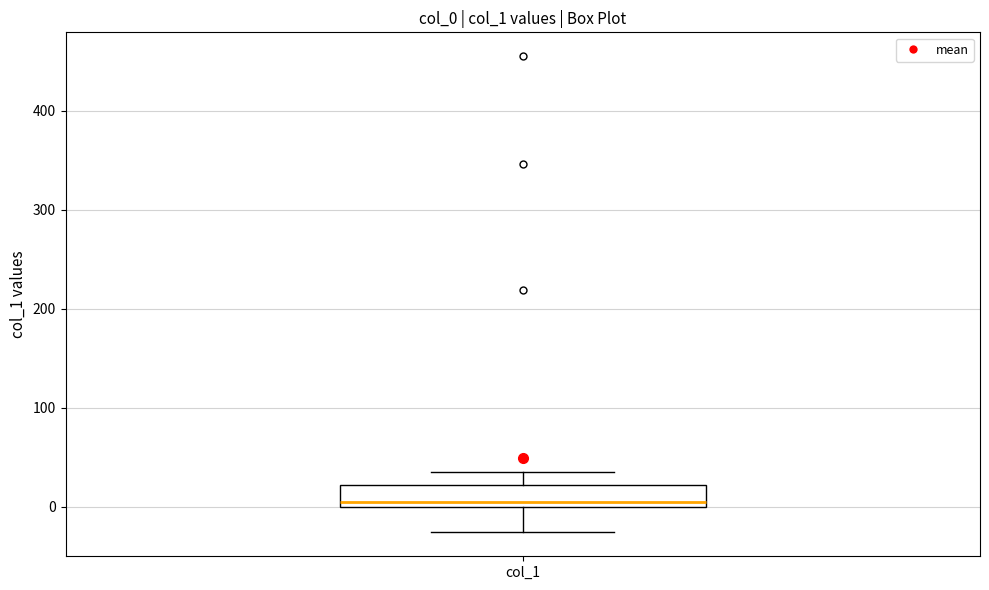

Transcribe this box plot: give where the median line is, the range the box spans, and where the two whiskers end, as read against the y-axis. The values are not printed on the chart, so give them approximately, as read against the axis.

median 0 (just above the box's lower edge), box 0 to 20, whiskers -30 to 30